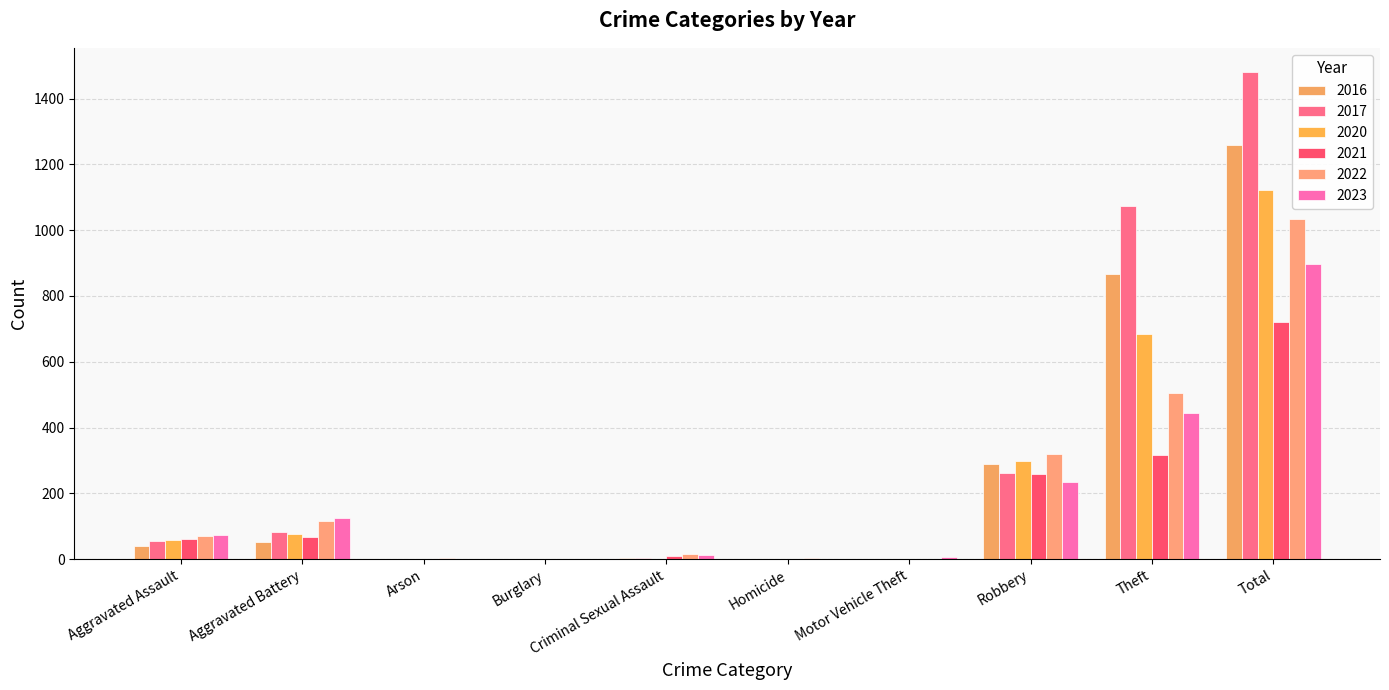

List the labels in order of 2022 value, smallest first.

Burglary, Motor Vehicle Theft, Arson, Homicide, Criminal Sexual Assault, Aggravated Assault, Aggravated Battery, Robbery, Theft, Total